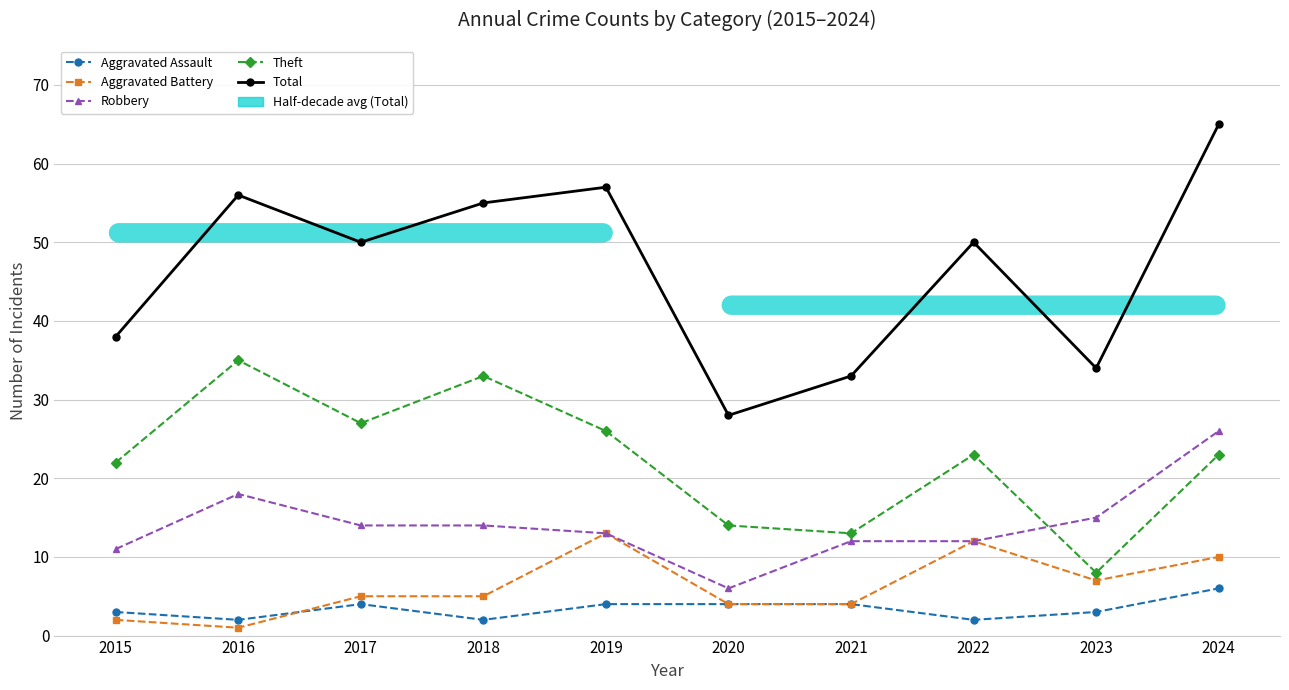

How many lines are shown in the chart?

5